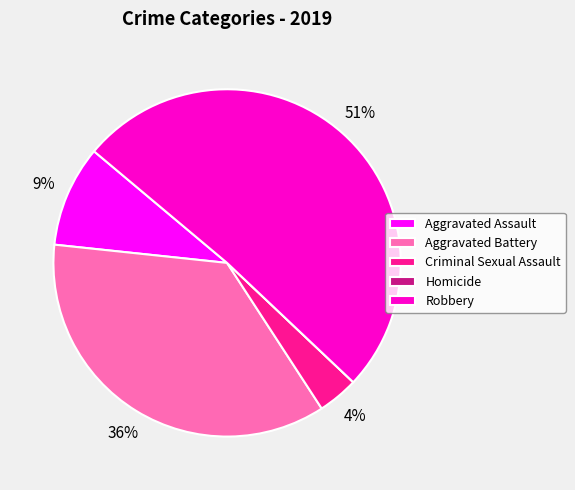

What is the ratio of the value at Criminal Sexual Assault to the value at Aggravated Battery?

0.1